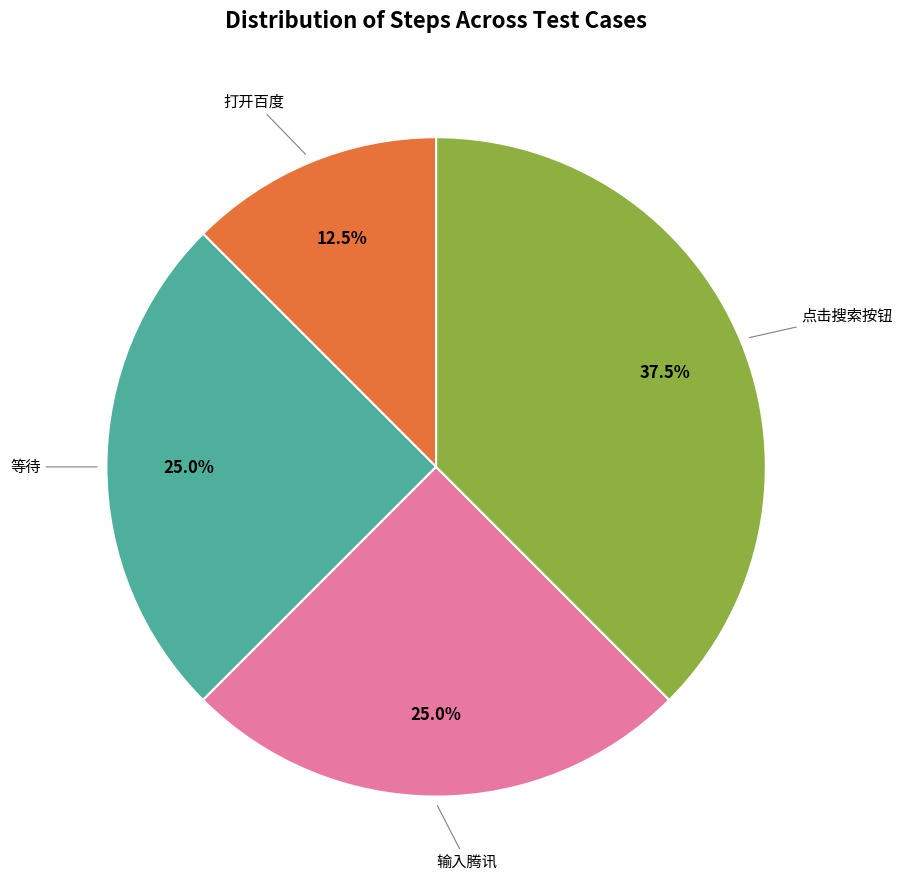

Does any single category account for the majority?

No